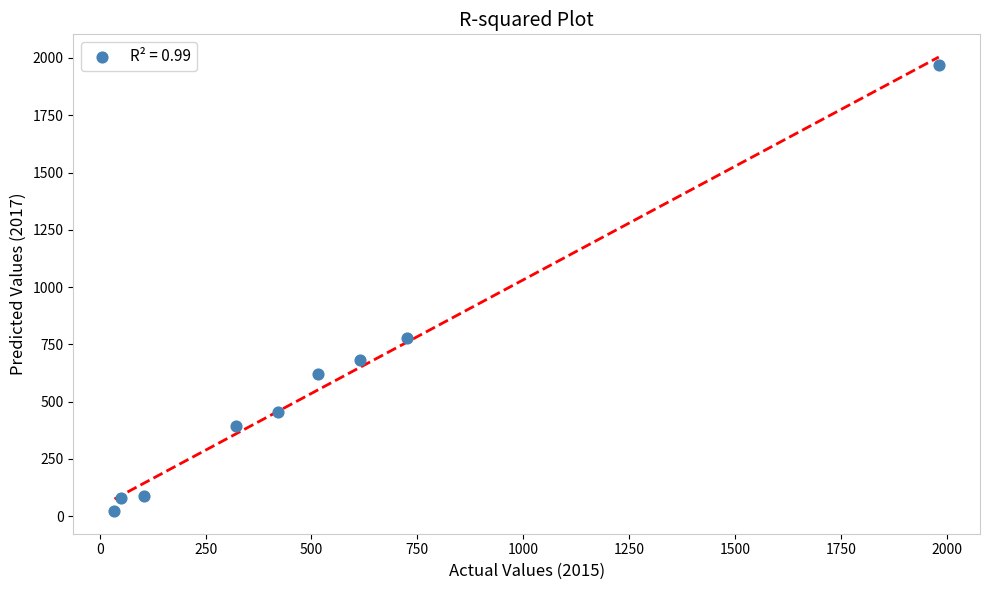

What is the average X value?

530